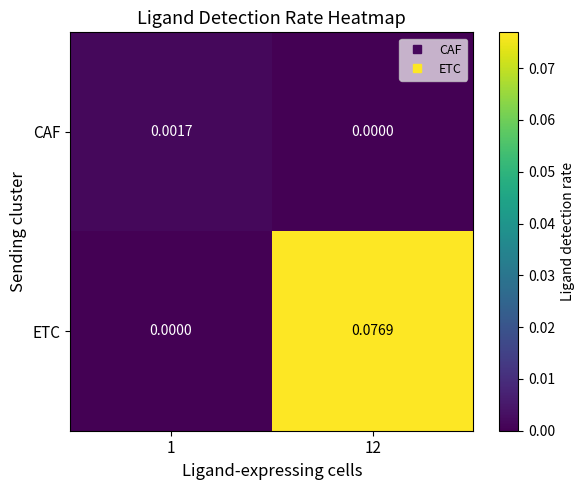

Which series has the largest total across all categories?

ETC